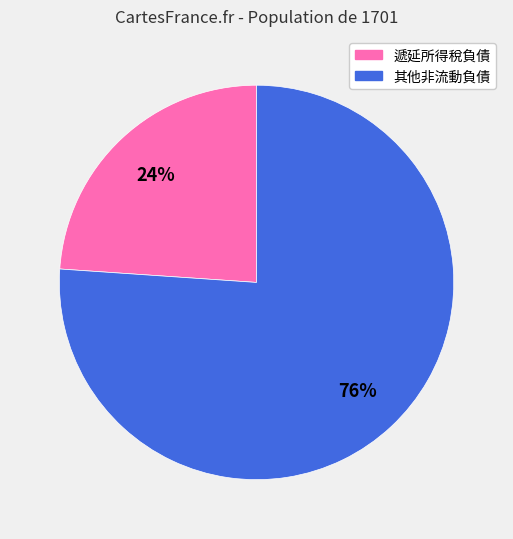

How many slices are in this pie chart?

2